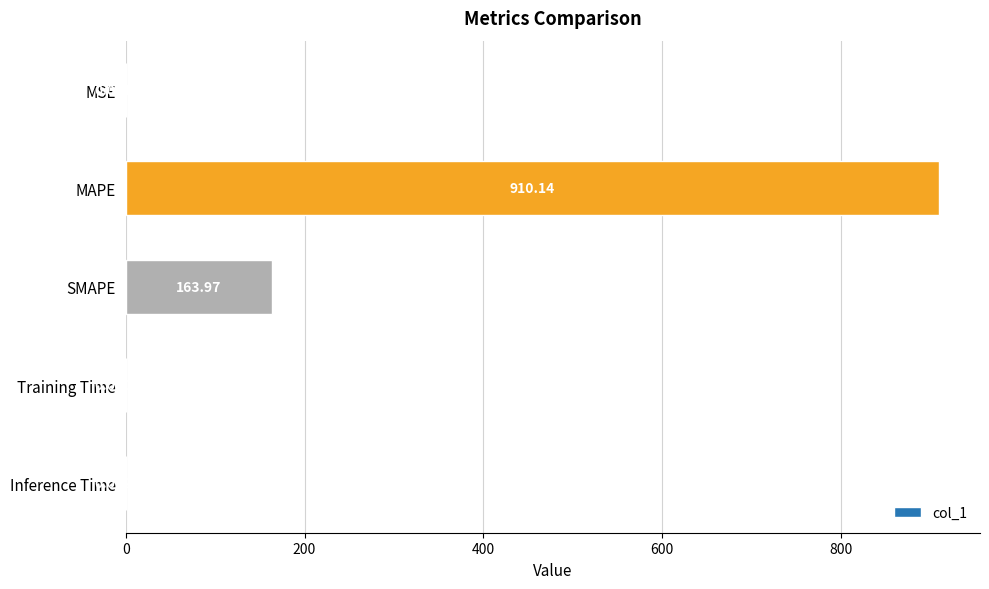

At which category does the chart reach its peak across all series?

MAPE